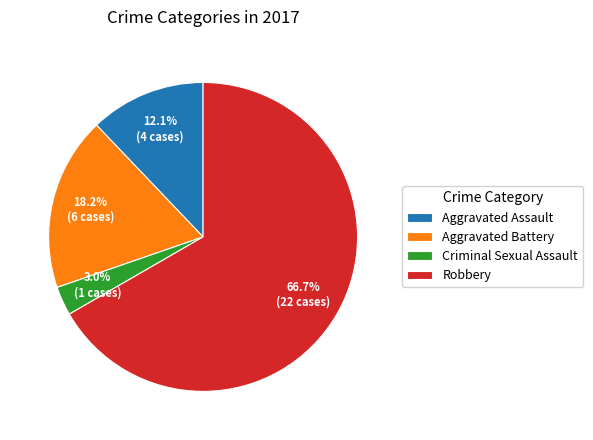

True or false: Criminal Sexual Assault accounts for 3% of the total.

True